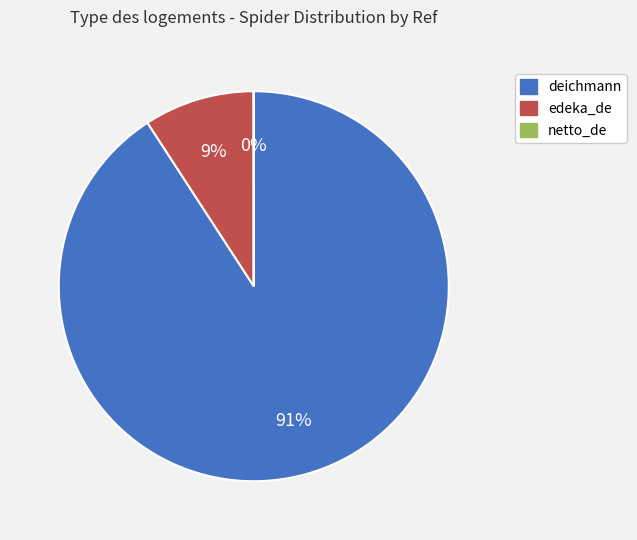

Which has a higher value, deichmann or edeka_de?

deichmann